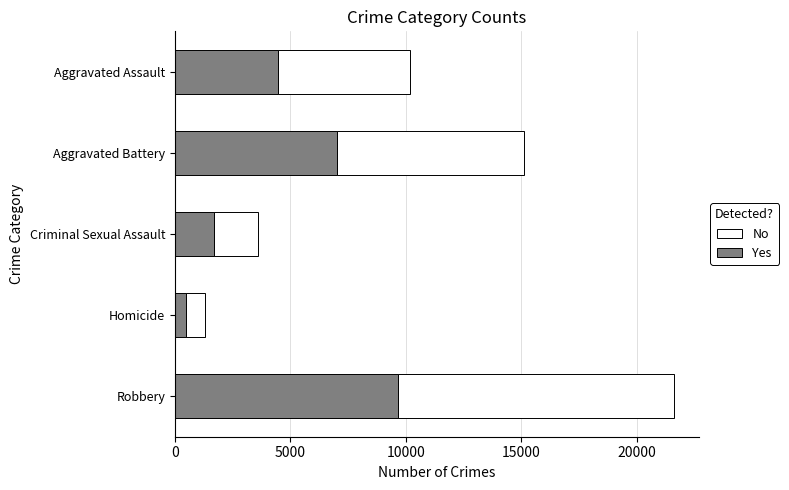

At which label does Yes reach its minimum?

Homicide